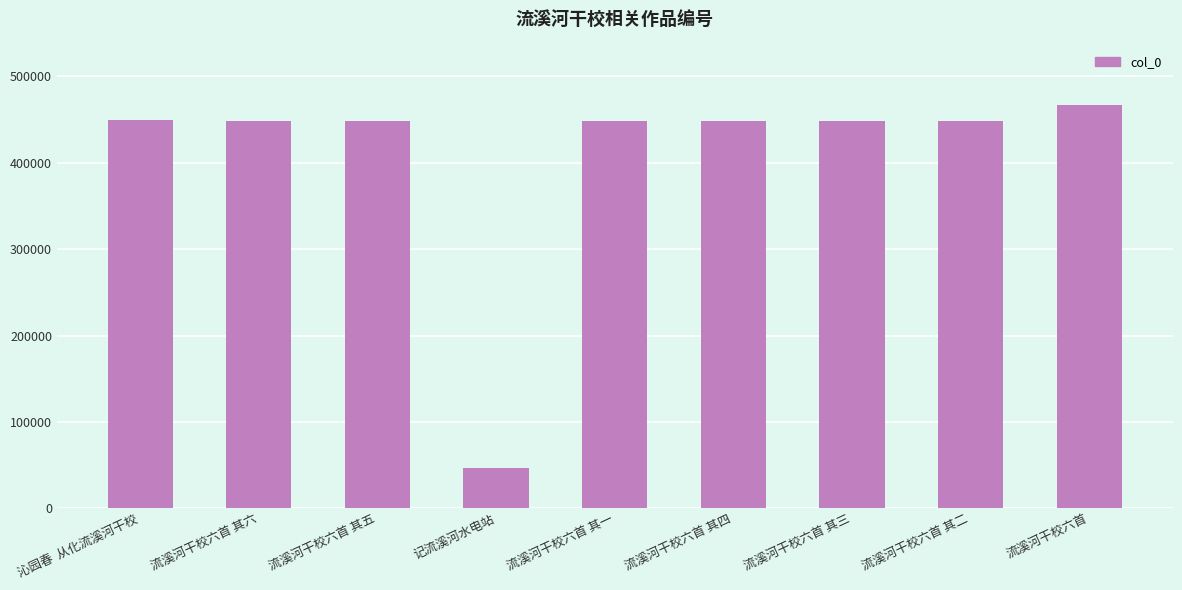

What is the difference between the second highest and second lowest values?

1211